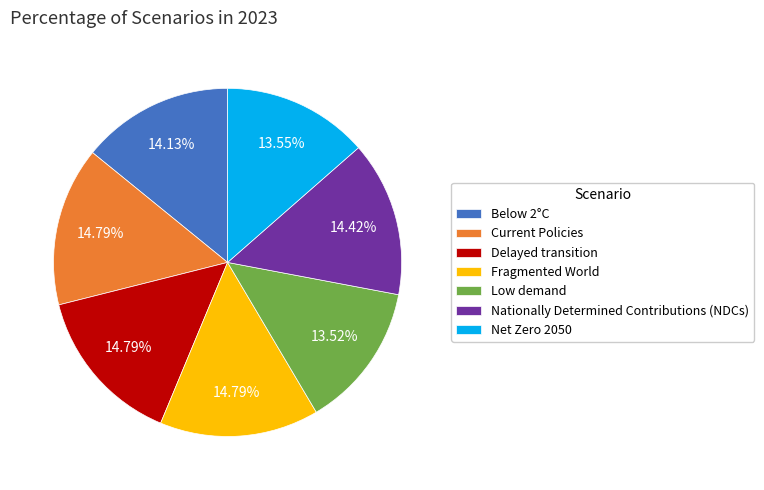

Is there a majority slice in this chart?

No